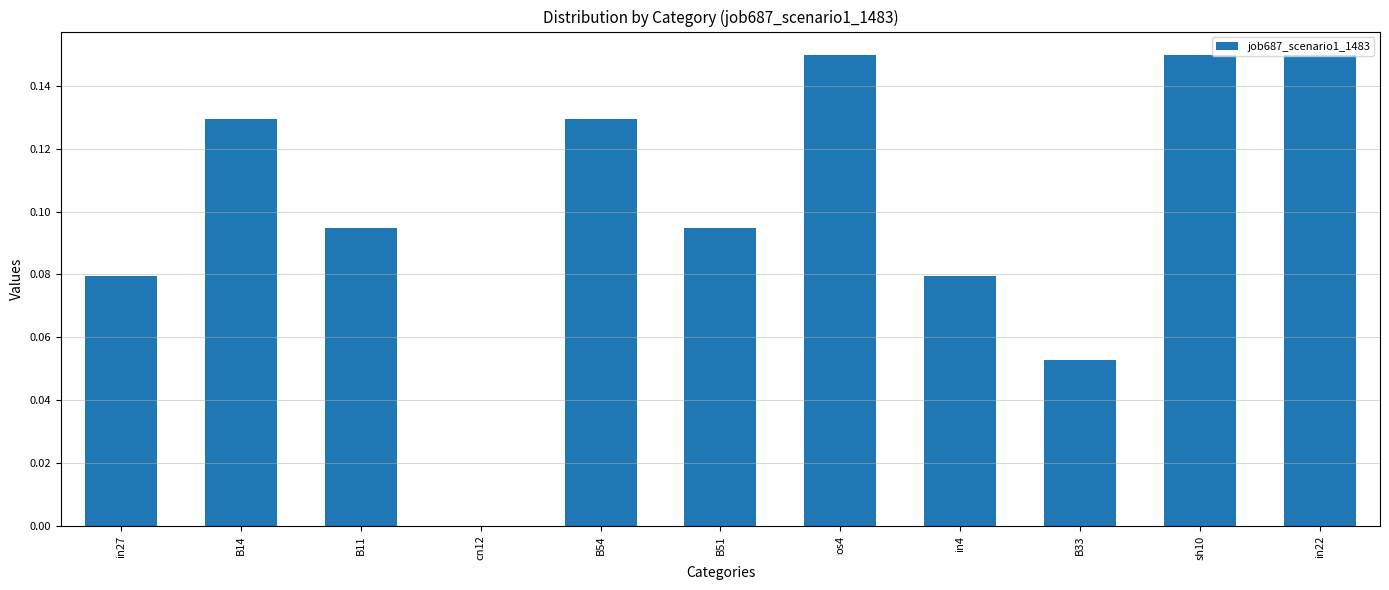

What is the sum of all values?

1.1